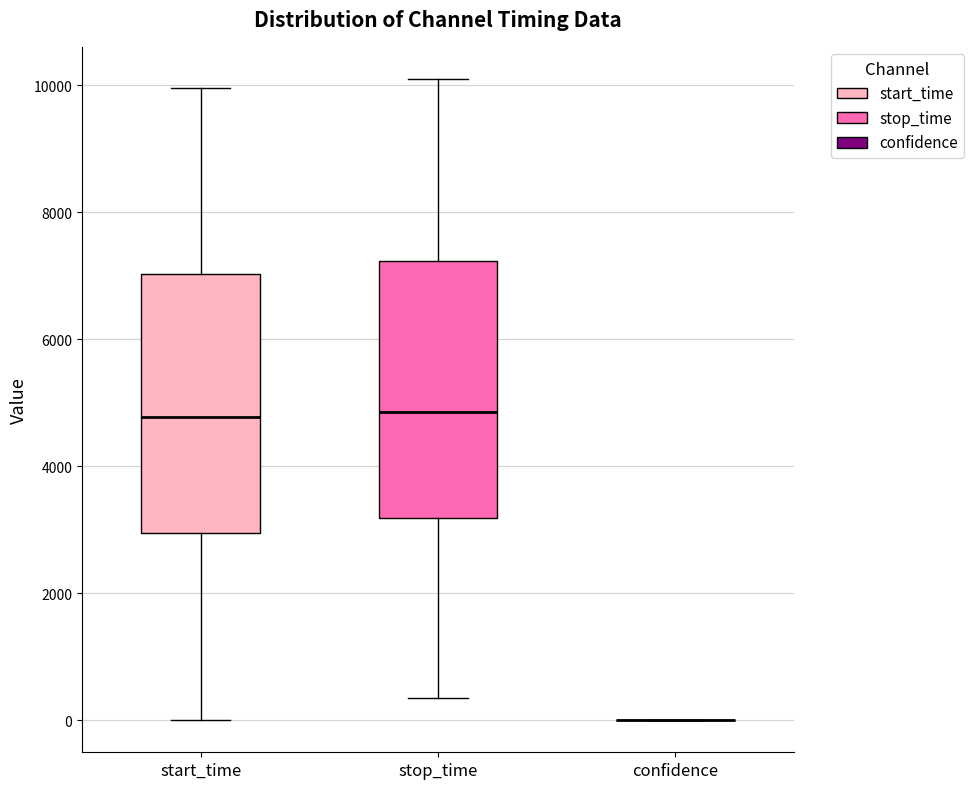

Reading left to right, transcribe this box plot: for each box, give where its median line is, the range the box spans, and where its two whiskers end, as read against the y-axis. The values are not printed on the chart, so give them approximately, as read against the axis.

start_time: median 4800, box 3000 to 7000, whiskers 0 to 10000
stop_time: median 4800, box 3200 to 7200, whiskers 400 to 10000
confidence: box collapsed to a line at 0, whiskers 0 to 0